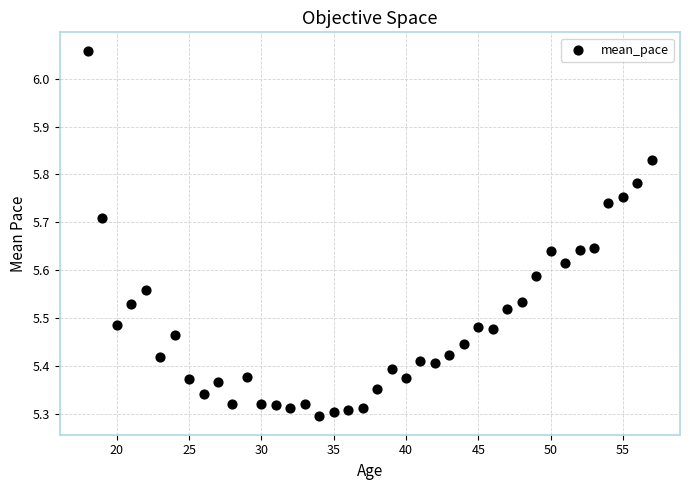

What is the range of Y values (max minus min)?

0.8